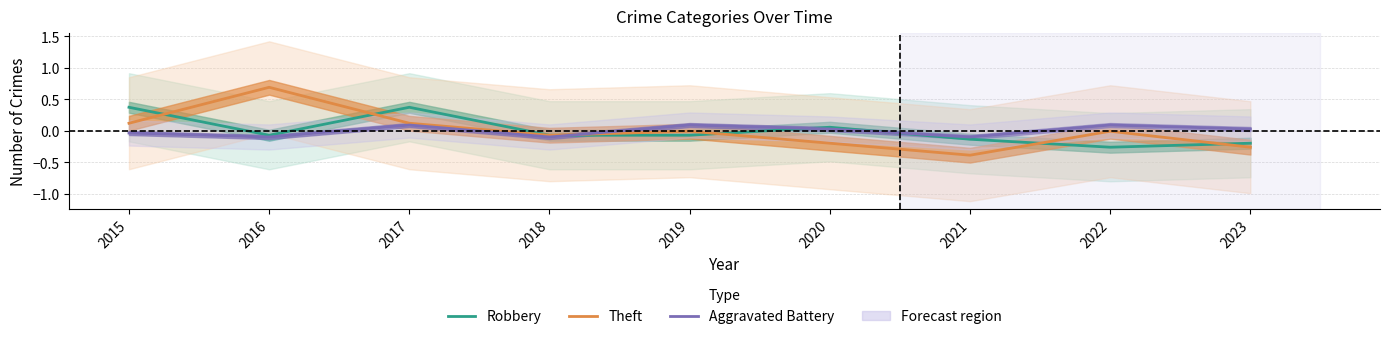

How many negative values does the Theft series have?

6